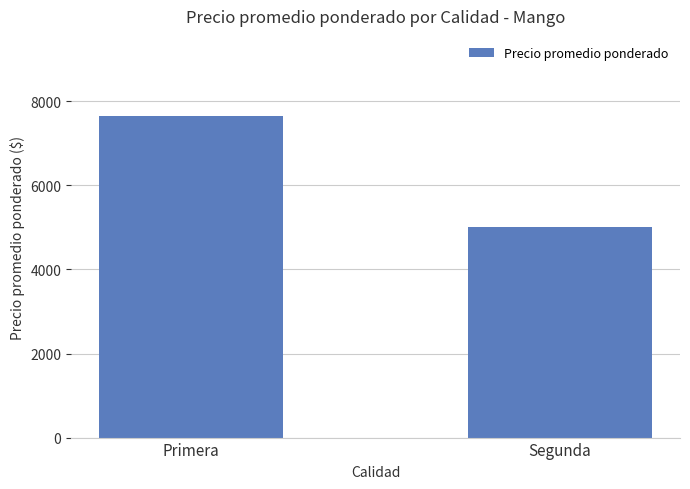

What is the approximate value at Primera, to the nearest 10?

7650